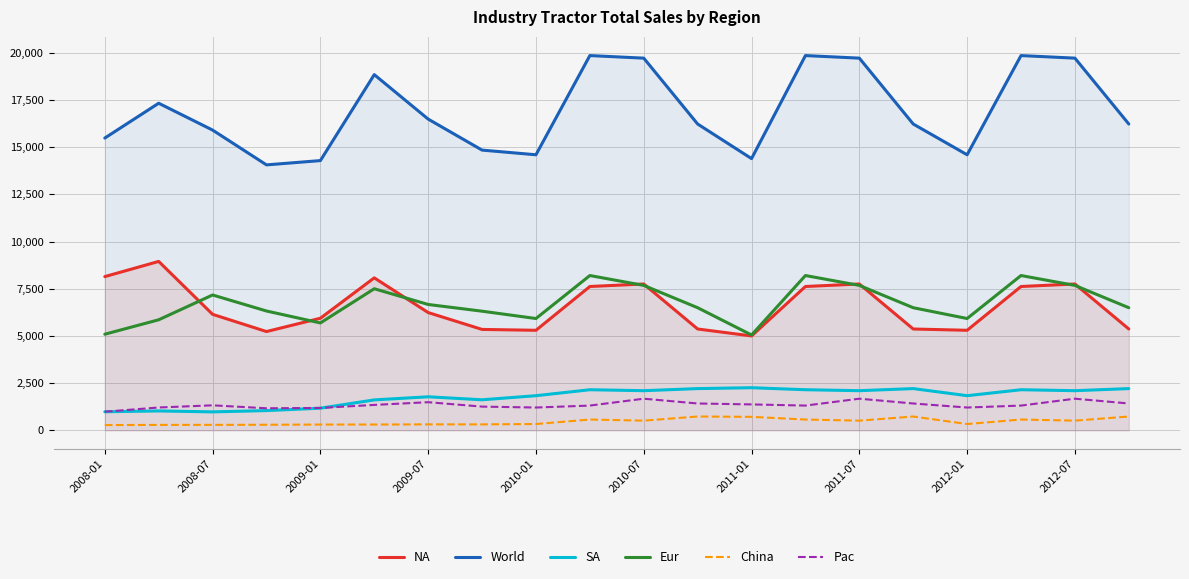

How many lines are shown in the chart?

6